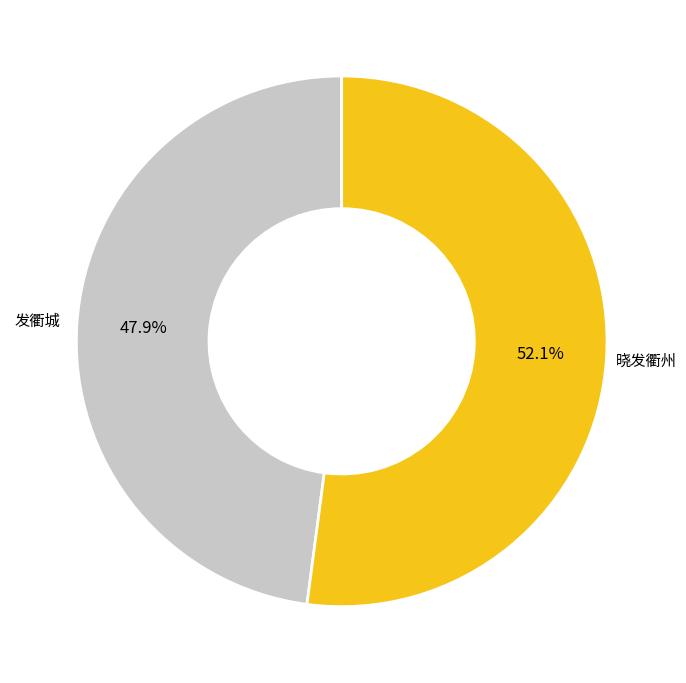

What percentage is the 发衢城 slice, to the nearest percent?

48%